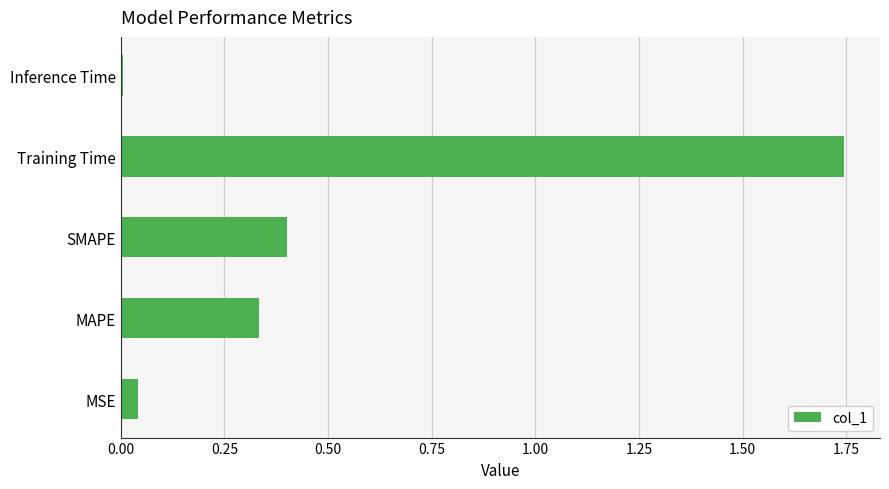

What is the average value?

0.5